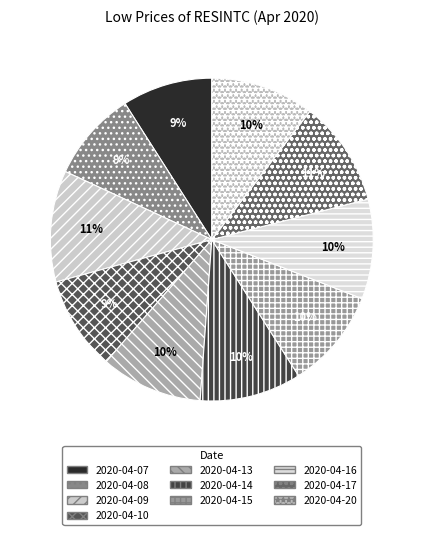

Is there any slice that represents more than half of the pie?

No